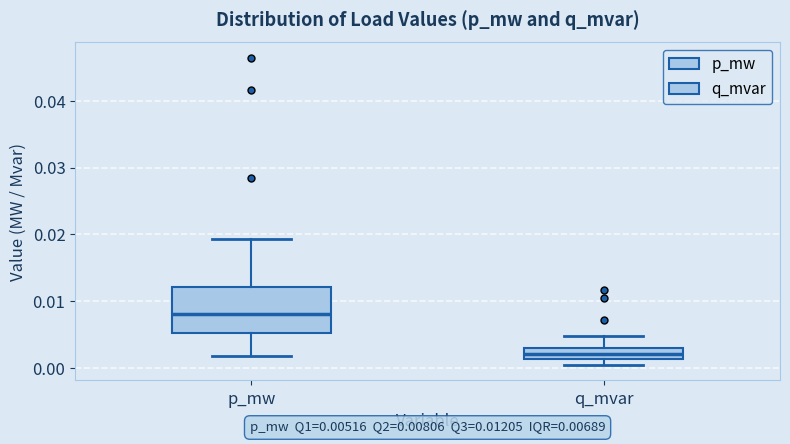

Which box's median line is the lowest?

q_mvar